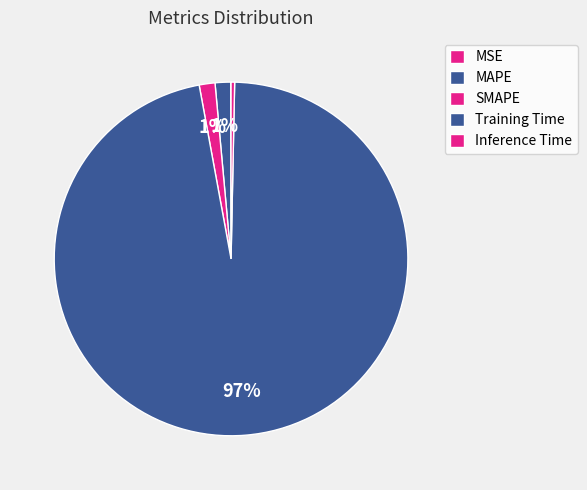

The MSE slice represents 1% of the pie. True or false?

False